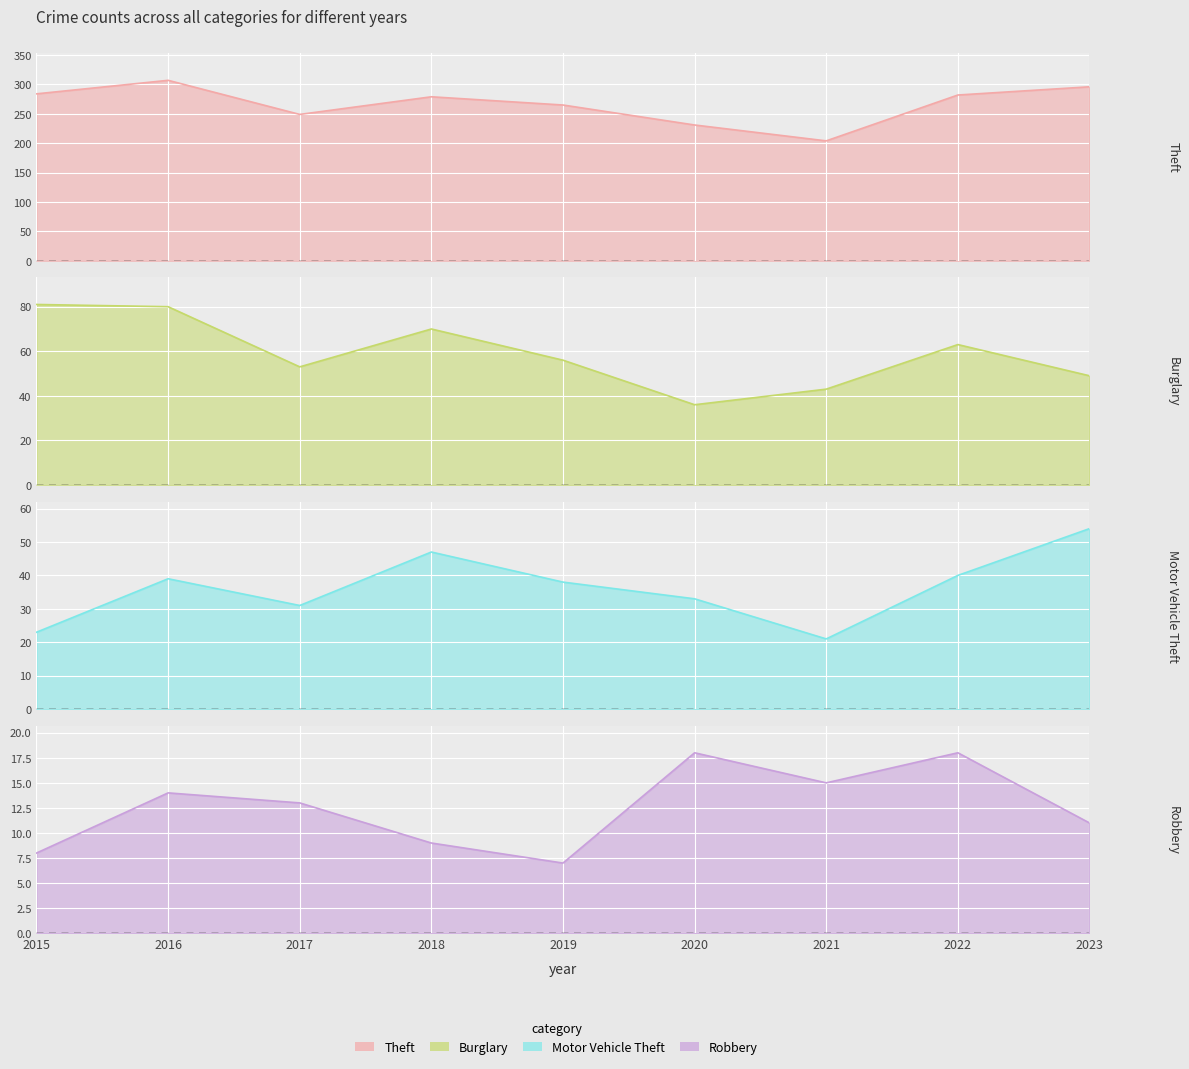

How many lines are shown in the chart?

4